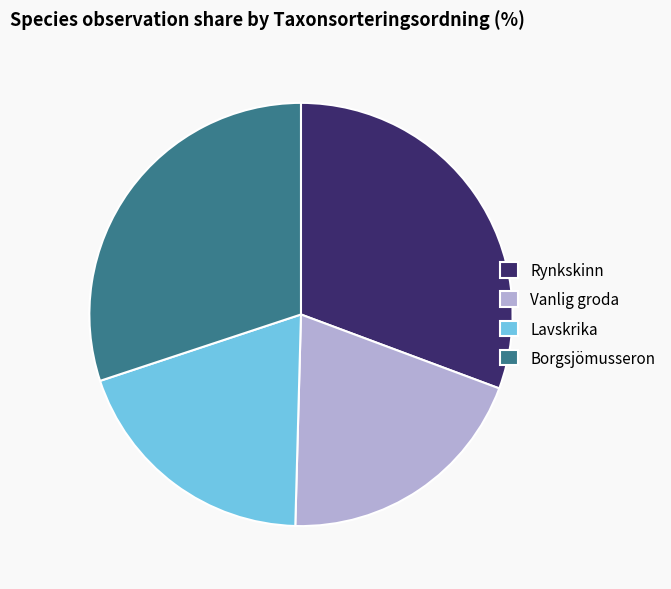

The Rynkskinn slice represents 38% of the pie. True or false?

False